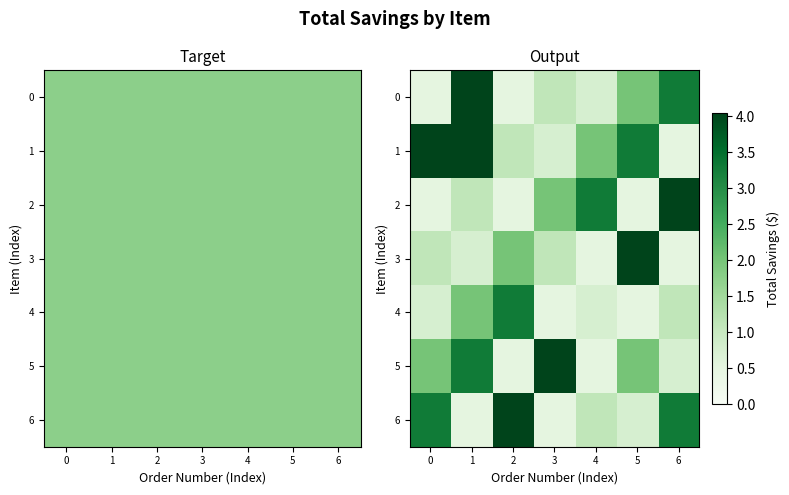

How many distinct data groups are displayed?

7